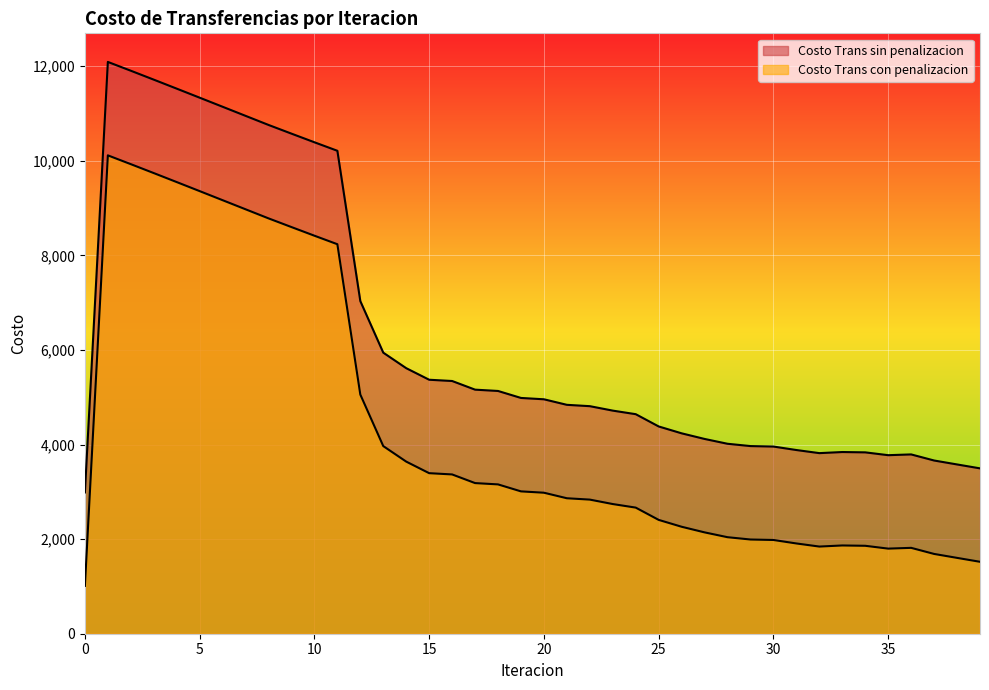

Reading left to right, transcribe all the data shown in this chart.

Costo Trans sin penalizacion: 0=2987.0	1=12089.9	2=11903.7	3=11715.2	4=11525.1	5=11333.8	6=11141.9	7=10949.7	8=10757.5	9=10573.6	10=10391.0	11=10211.0	12=7032.7	13=5942.8	14=5614.5	15=5370.0	16=5343.4	17=5160.6	18=5132.8	19=4985.2	20=4956.9	21=4839.8	22=4811.2	23=4717.2	24=4641.9	25=4382.3	26=4237.1	27=4118.3	28=4016.3	29=3967.5	30=3957.6	31=3884.0	32=3818.5	33=3841.6	34=3834.7	35=3774.9	36=3791.1	37=3662.5	38=3579.2	39=3496.3
Costo Trans con penalizacion: 0=1011.4	1=10114.4	2=9928.2	3=9739.7	4=9549.5	5=9358.3	6=9166.4	7=8974.2	8=8782.0	9=8598.0	10=8415.5	11=8235.5	12=5057.2	13=3967.2	14=3639.0	15=3394.5	16=3367.9	17=3185.0	18=3157.2	19=3009.7	20=2981.3	21=2864.2	22=2835.6	23=2741.6	24=2666.3	25=2406.8	26=2261.6	27=2142.7	28=2040.7	29=1992.0	30=1982.1	31=1908.4	32=1842.9	33=1866.1	34=1859.2	35=1799.4	36=1815.6	37=1687.0	38=1603.6	39=1520.8